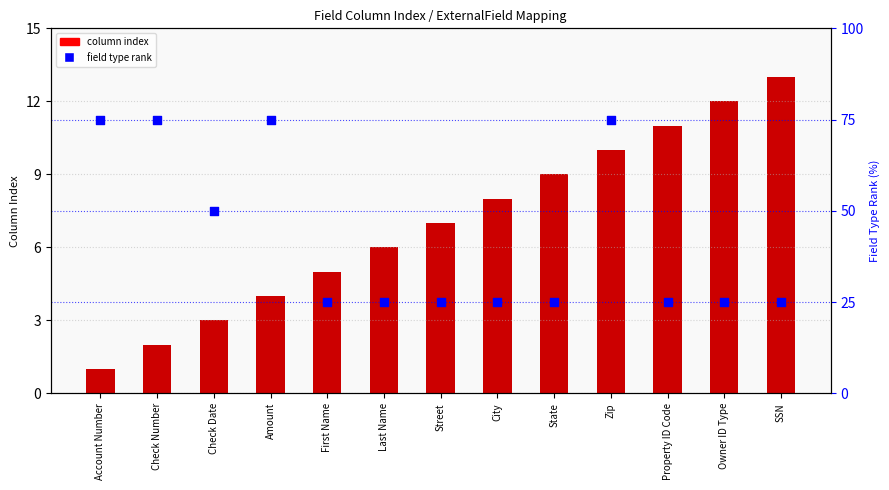

Is the value of field type rank at Street greater than the value of column index at Owner ID Type?

Yes